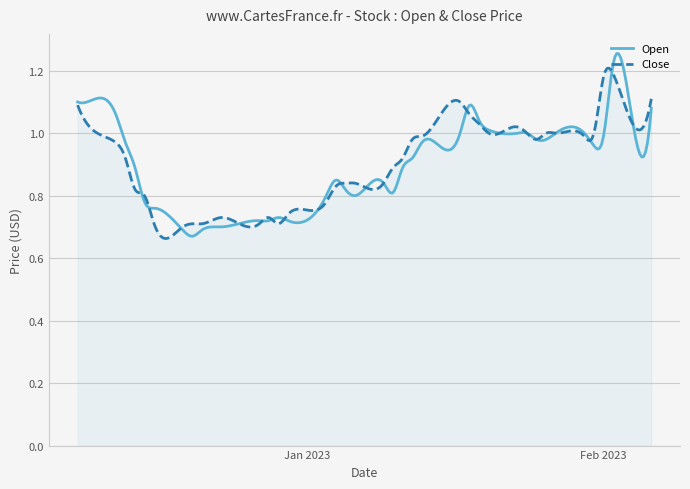

Which series has the largest range (max minus min)?

Open